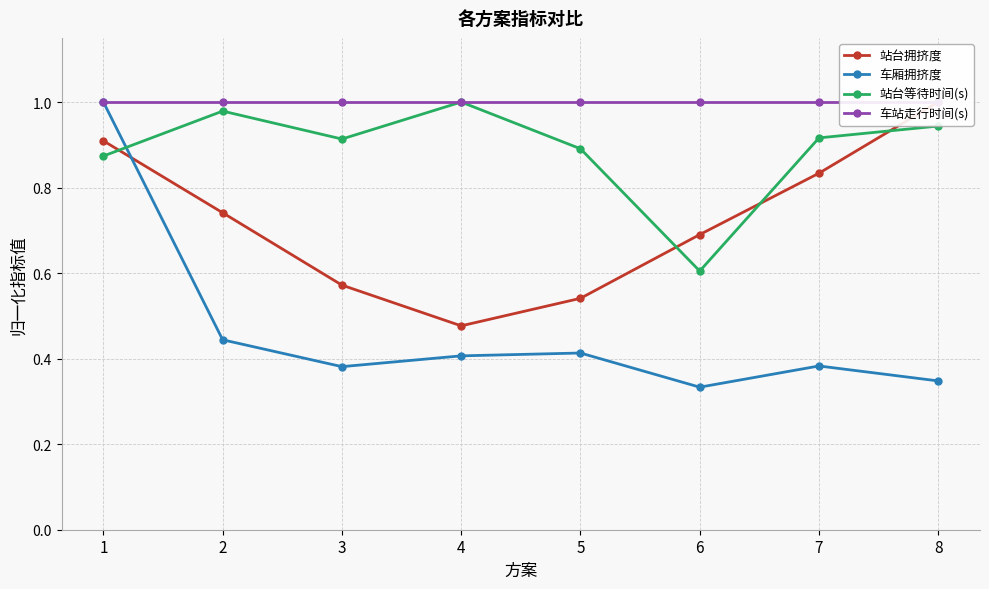

How many data points does each series have?

8